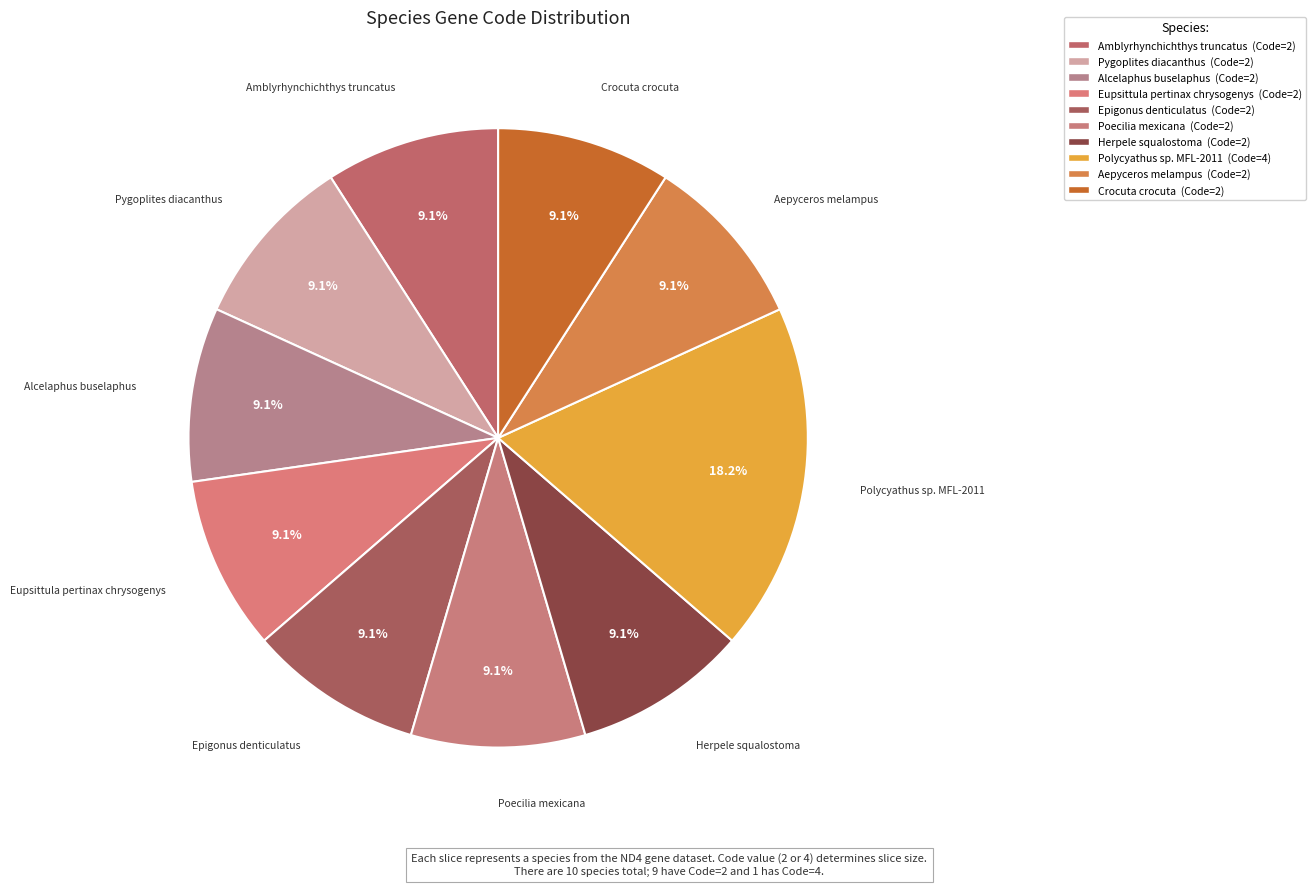

Count the number of slices in the pie.

10